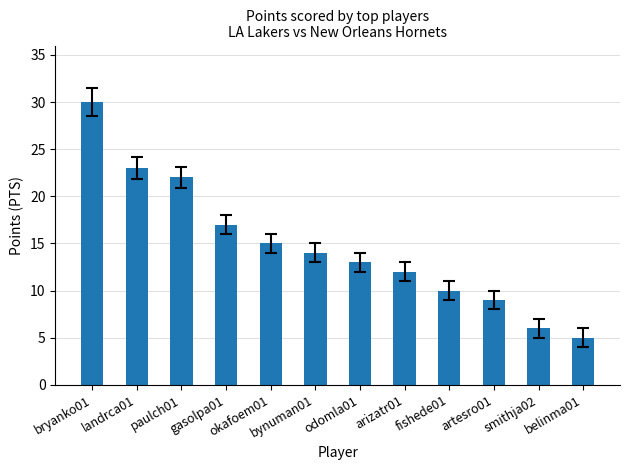

How many bars are there in total?

12